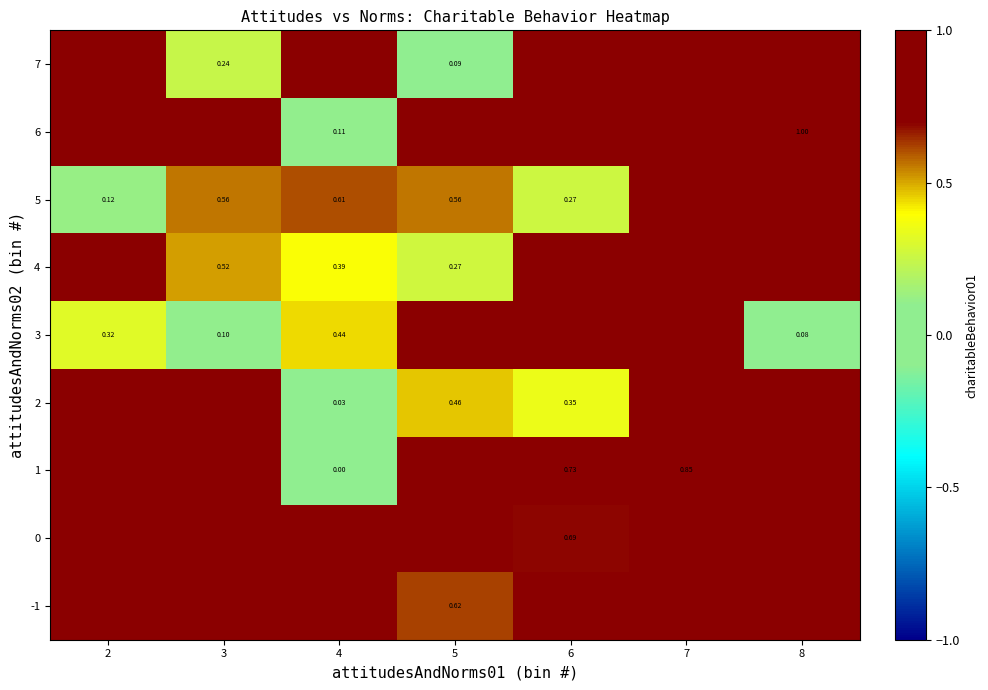

At which category is the sum across all series the highest?

7